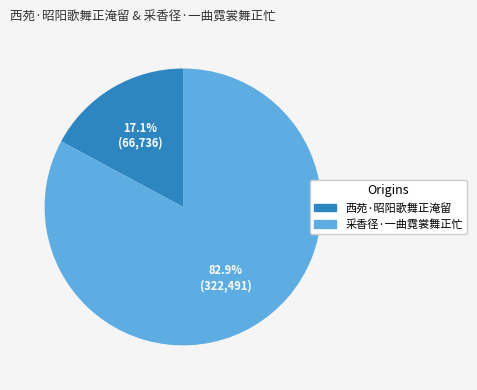

How many segments does this pie chart have?

2